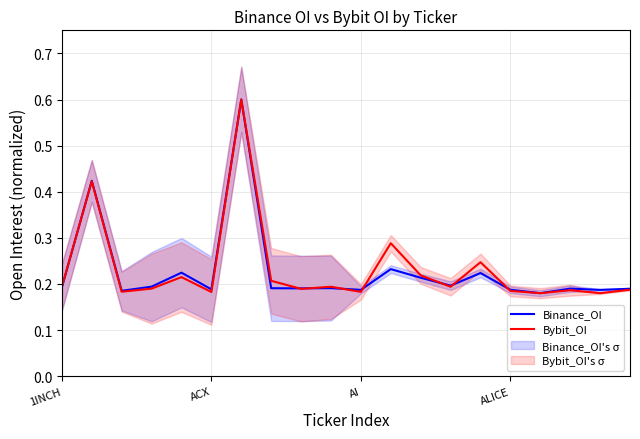

Which series ends up on top after the final intersection of Bybit_OI and Binance_OI?

Binance_OI